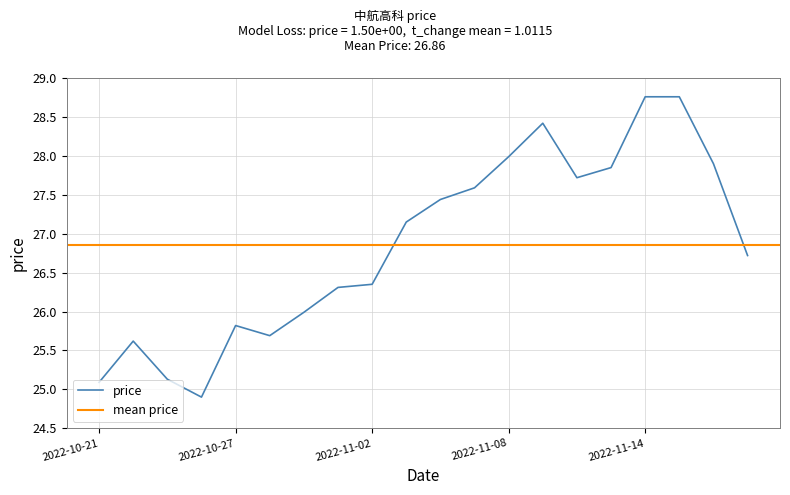

What value does the data have at 2022-11-03?

27.1